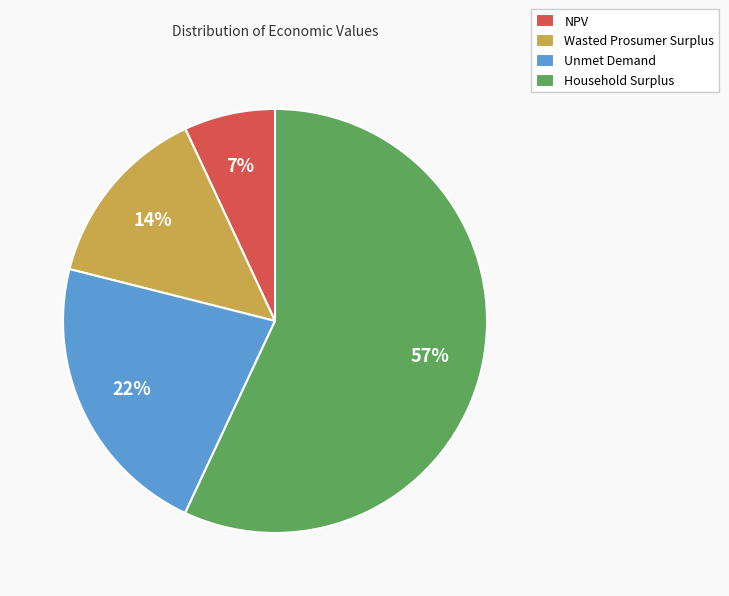

Does Household Surplus represent more than half of the total?

Yes